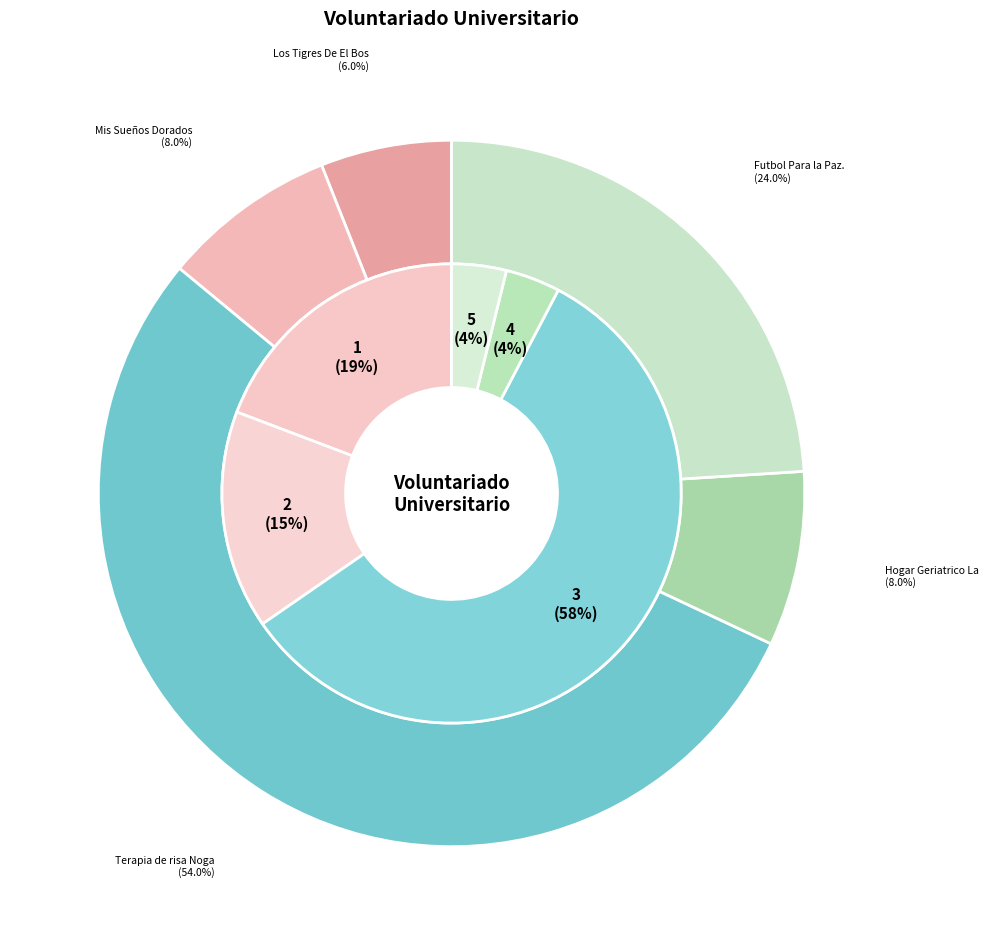

Is it true that Terapia de risa Nogales is 45% of the pie?

False